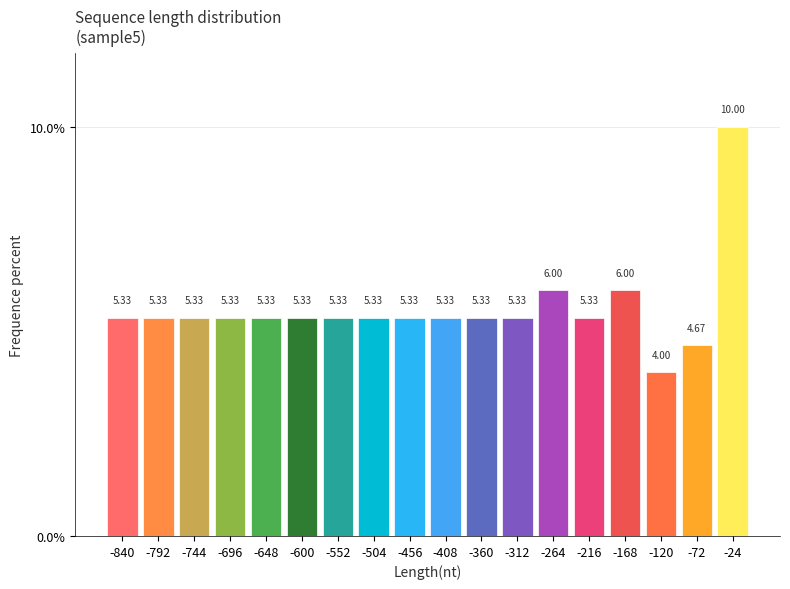

What is the difference between the values at -504 and -120?

1.3